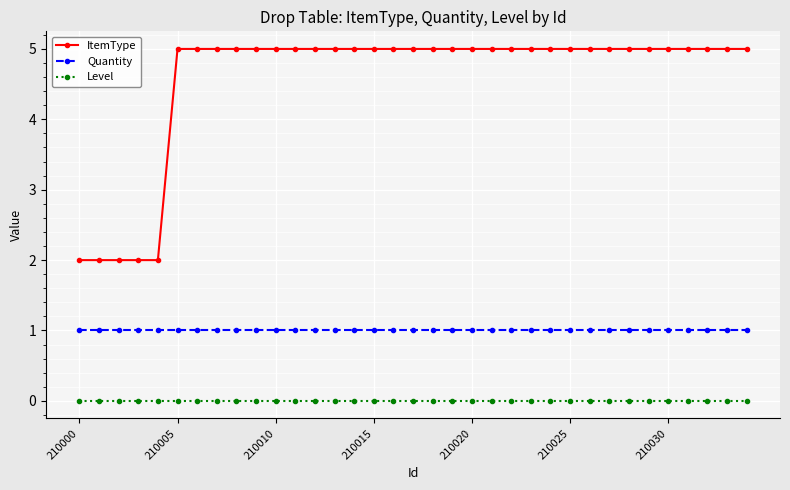

What is the greatest value displayed?

5